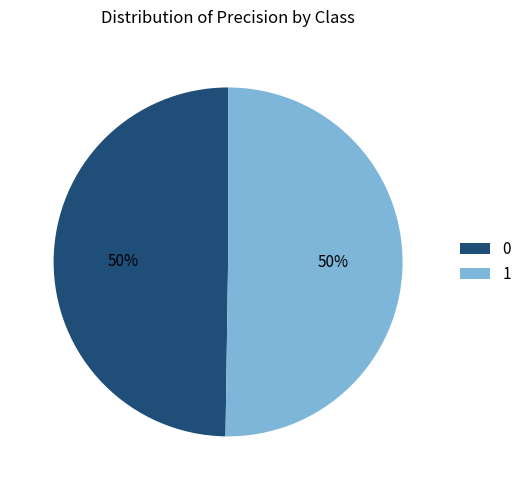

True or false: 1 accounts for 43% of the total.

False